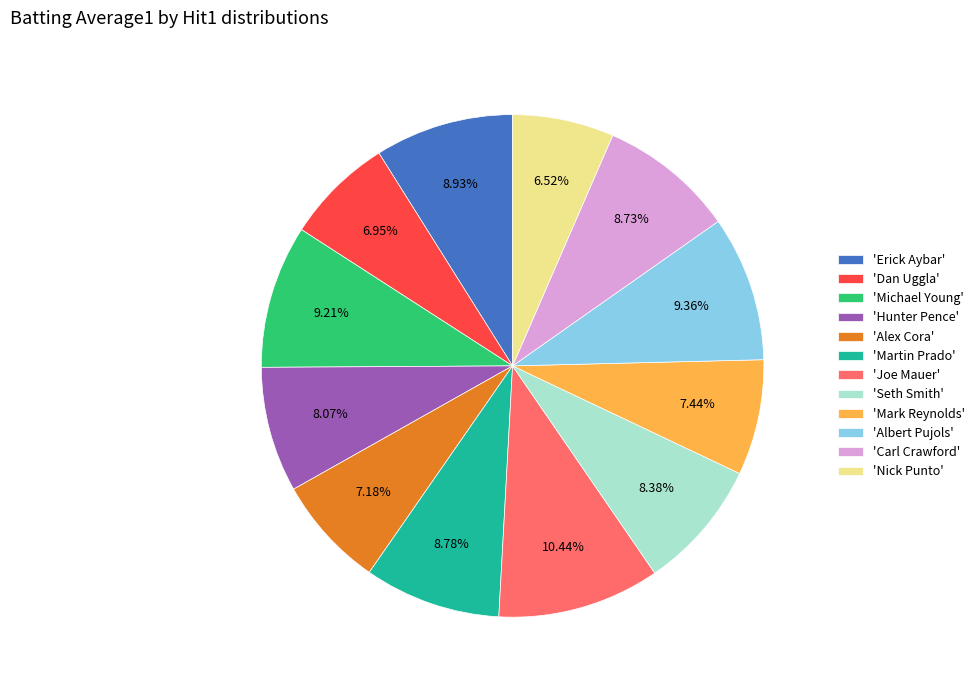

Does 'Albert Pujols' represent more than half of the total?

No